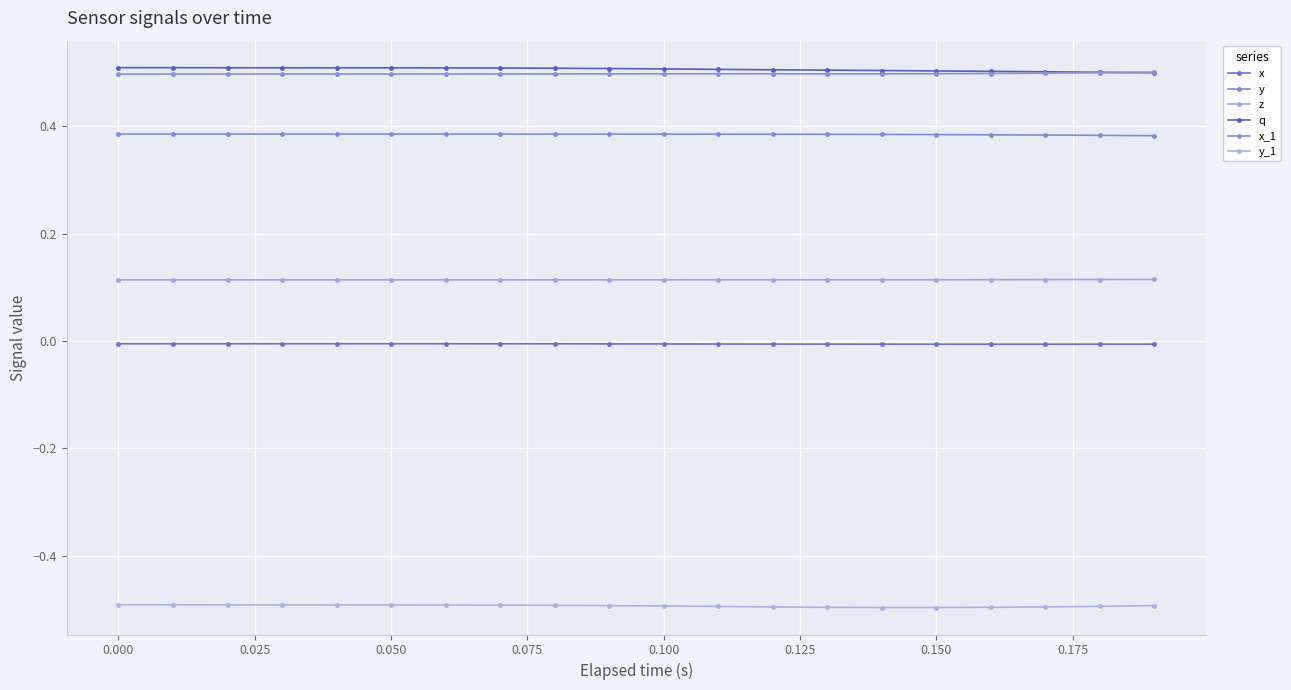

At how many categories does at least one series exceed 0?

20